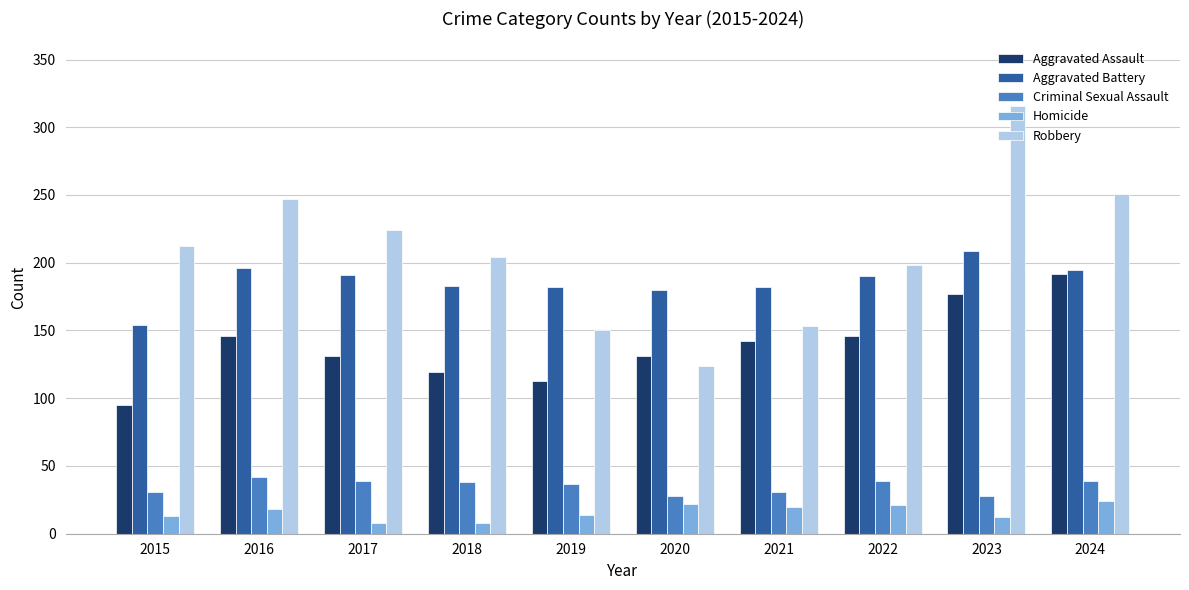

At which category is the sum across all series the highest?

2023